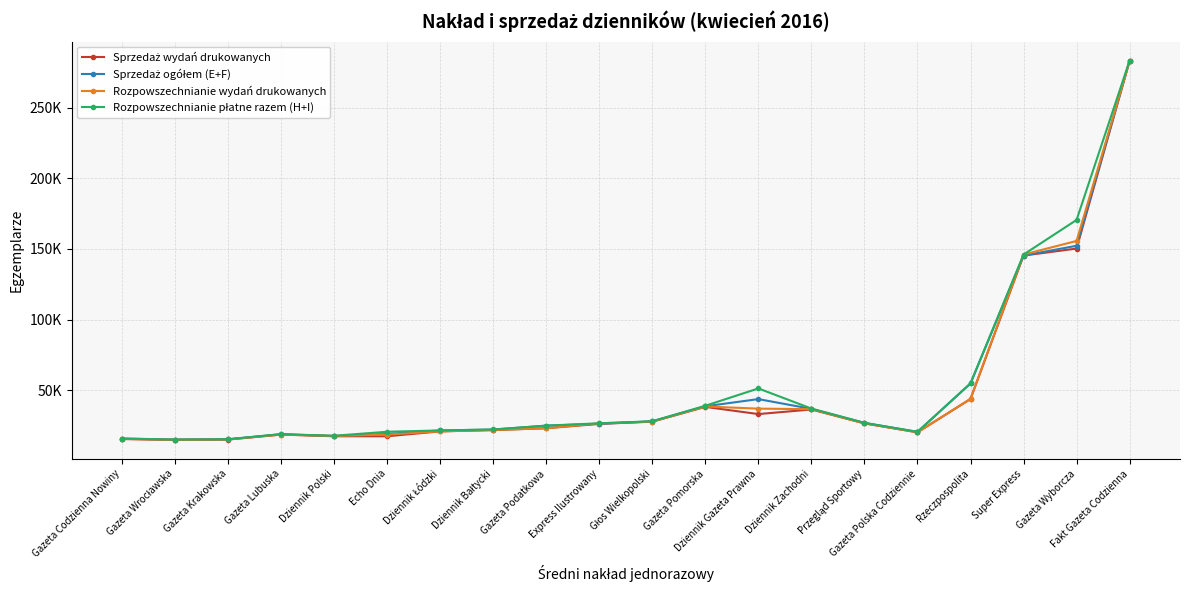

Rank the categories by Sprzedaż wydań drukowanych value from highest to lowest.

Fakt Gazeta Codzienna, Gazeta Wyborcza, Super Express, Rzeczpospolita, Gazeta Pomorska, Dziennik Zachodni, Dziennik Gazeta Prawna, Głos Wielkopolski, Przegląd Sportowy, Express Ilustrowany, Gazeta Podatkowa, Dziennik Bałtycki, Dziennik Łódzki, Gazeta Polska Codziennie, Gazeta Lubuska, Echo Dnia, Dziennik Polski, Gazeta Codzienna Nowiny, Gazeta Krakowska, Gazeta Wrocławska